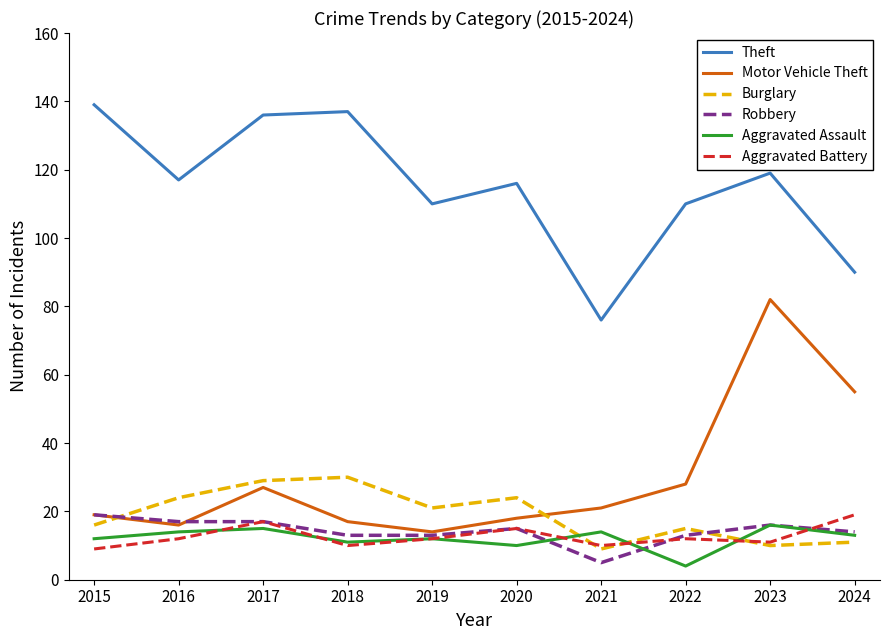

The Motor Vehicle Theft series shows 19 at 2015. True or false?

True